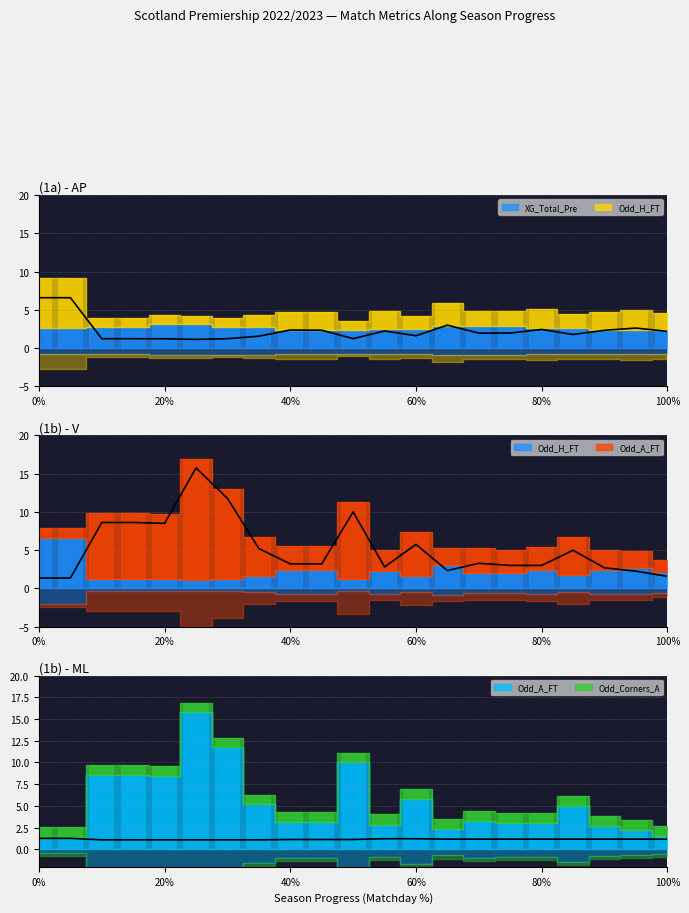

What position from the left is 70%?

15